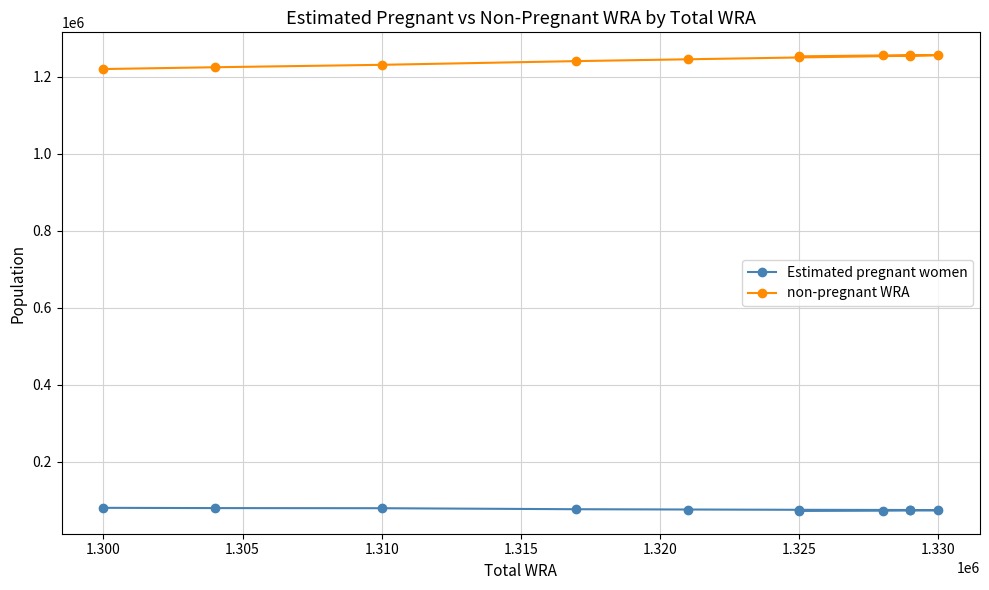

How many categories are shown in the chart?

11